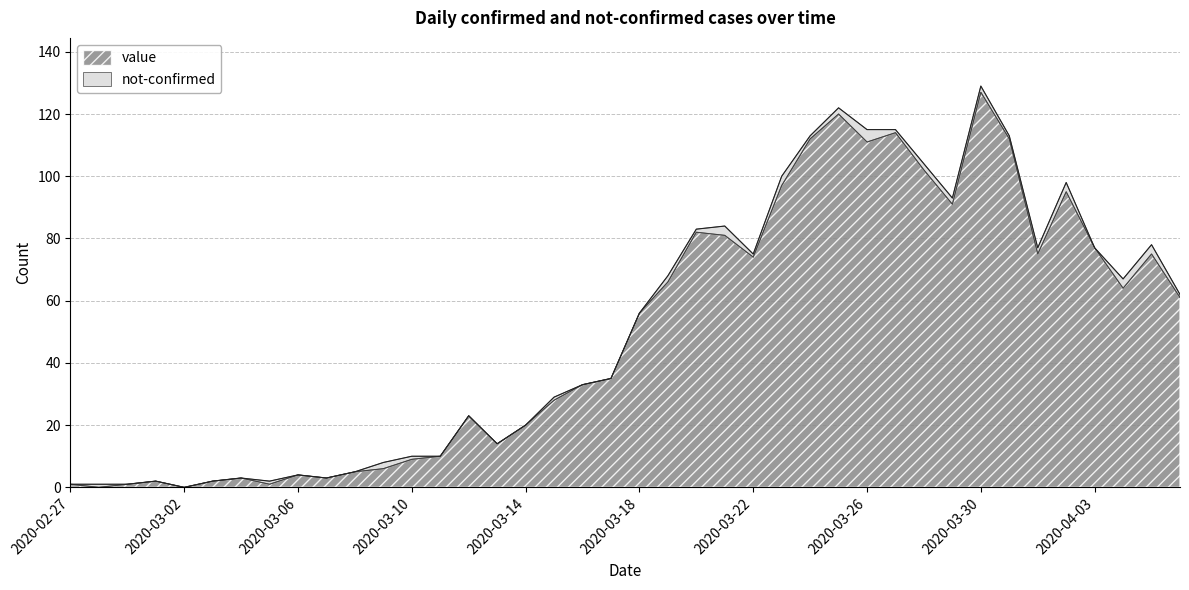

What is the value of the 6th point from the left?

2